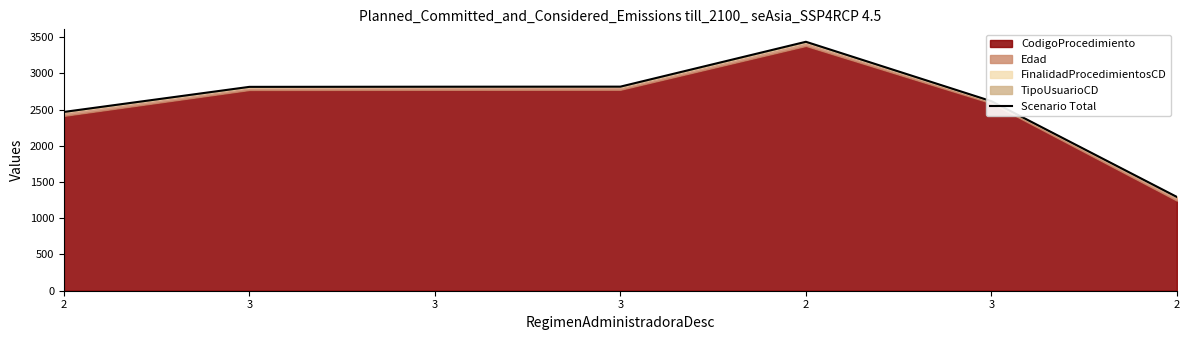

What is the smallest value displayed?

1294